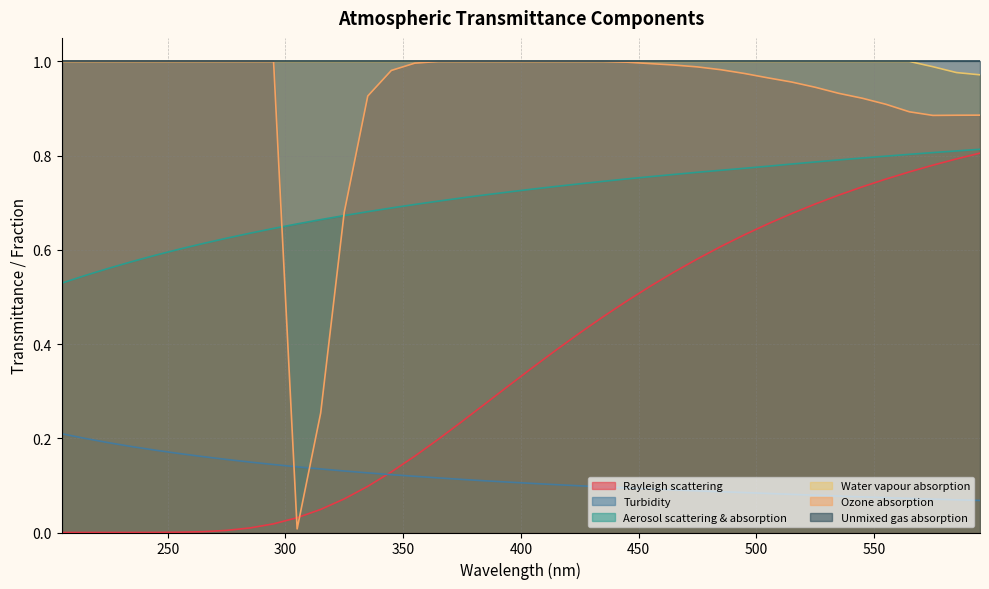

The value of Turbidity at 565 is 0.1. True or false?

True